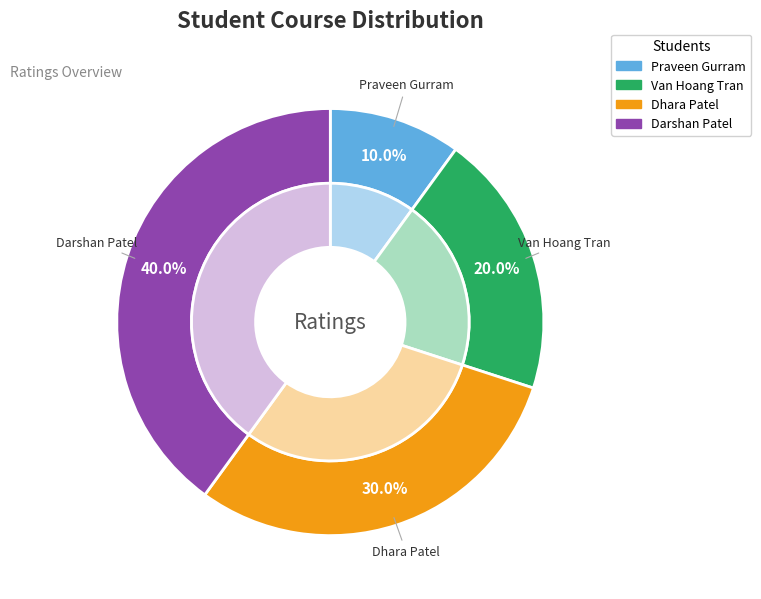

To the nearest percent, what is the average slice percentage?

25%